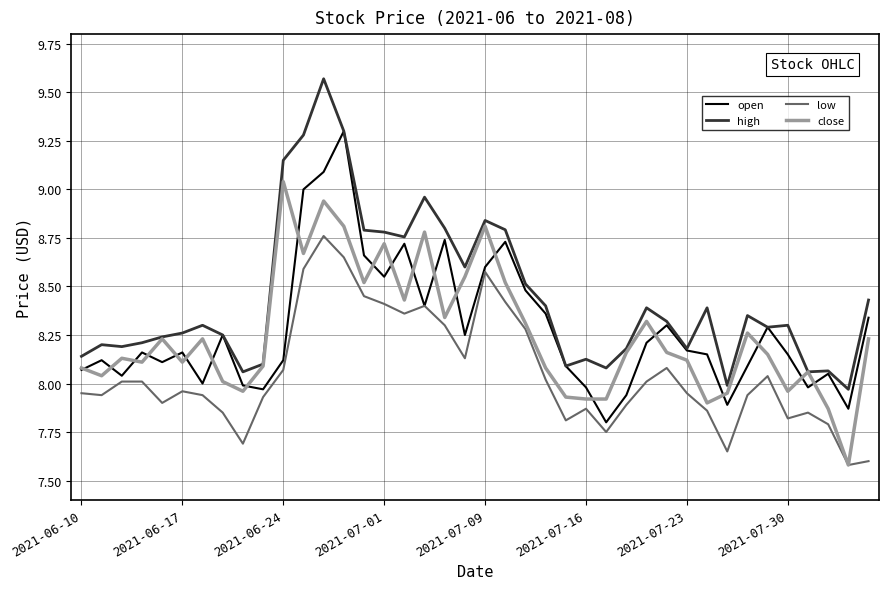

True or false: high has more than 0 interior local peaks.

True